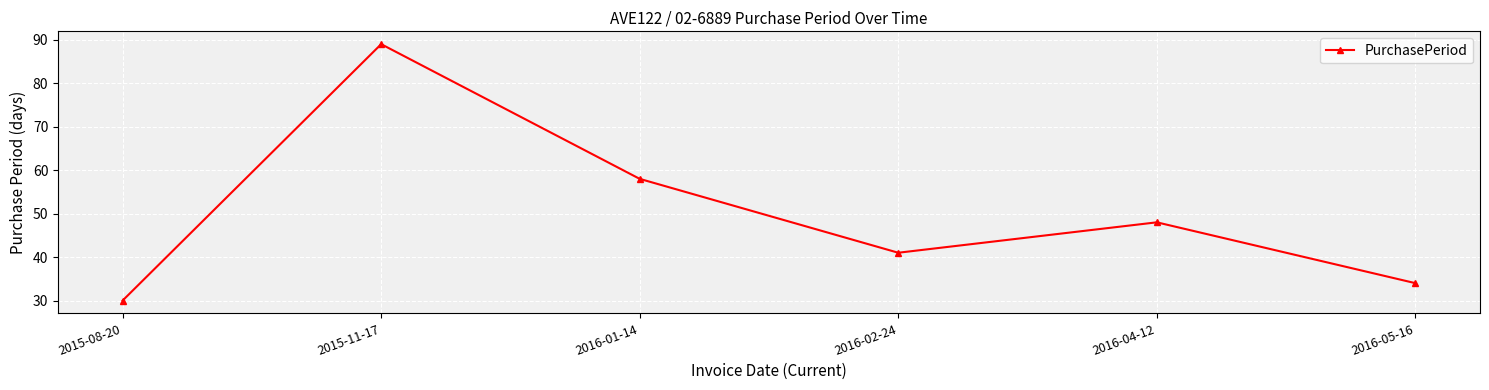

What is the maximum value shown in the chart?

89